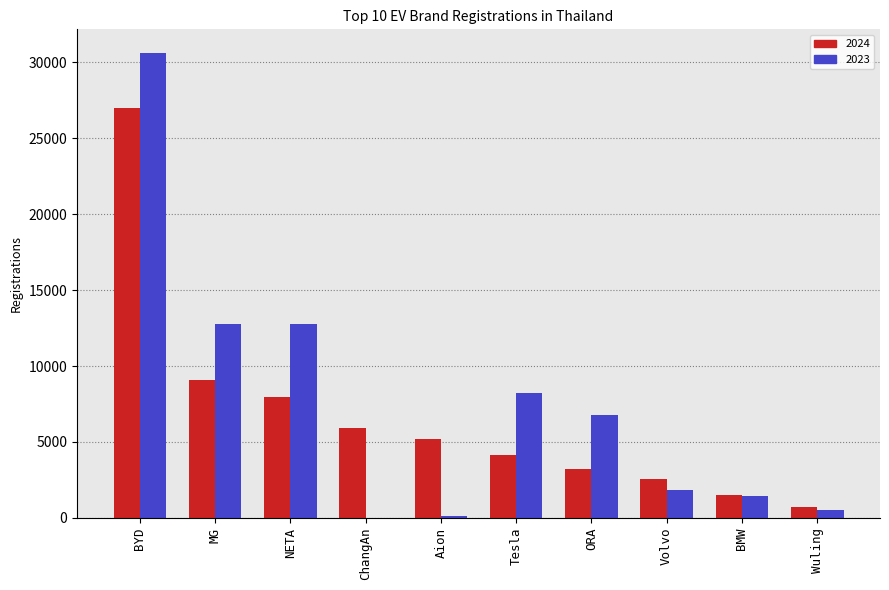

What are all the series names shown in the legend?

2024, 2023